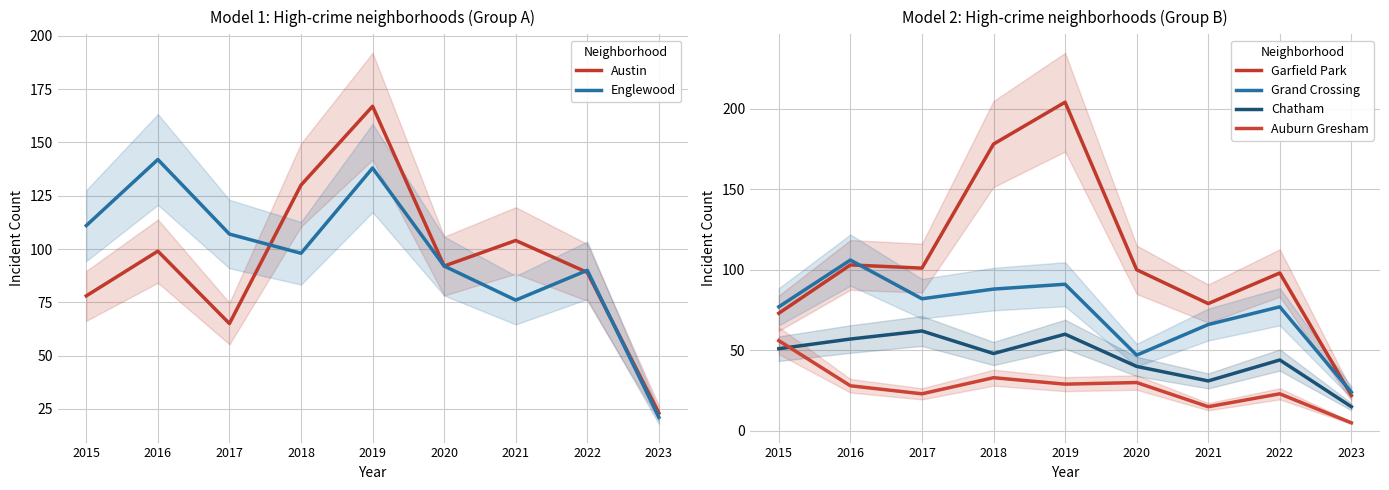

How many lines are shown in the chart?

6